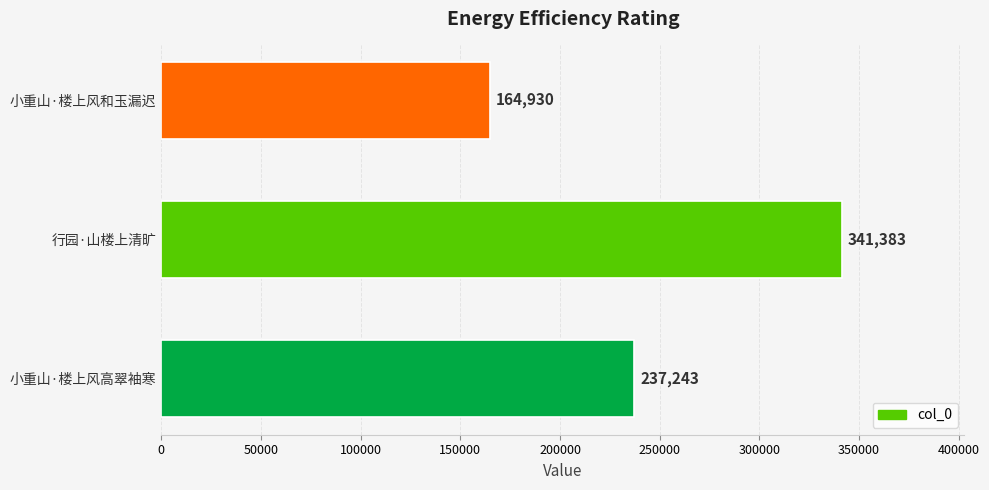

Reading bottom to top, list all the values displayed in this chart.

小重山·楼上风高翠袖寒=237243	行园·山楼上清旷=341383	小重山·楼上风和玉漏迟=164930